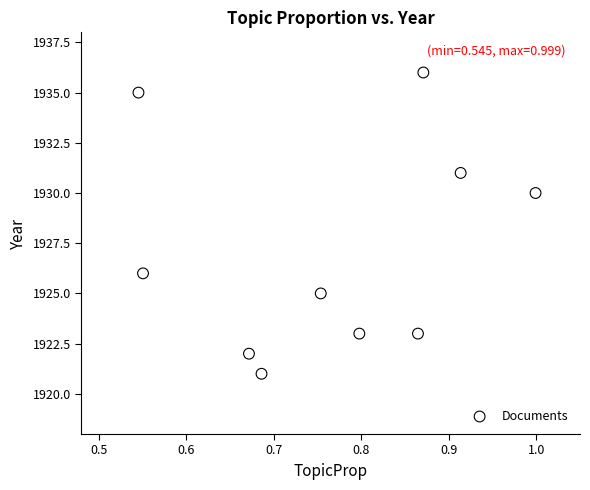

What is the average Y value?

1927